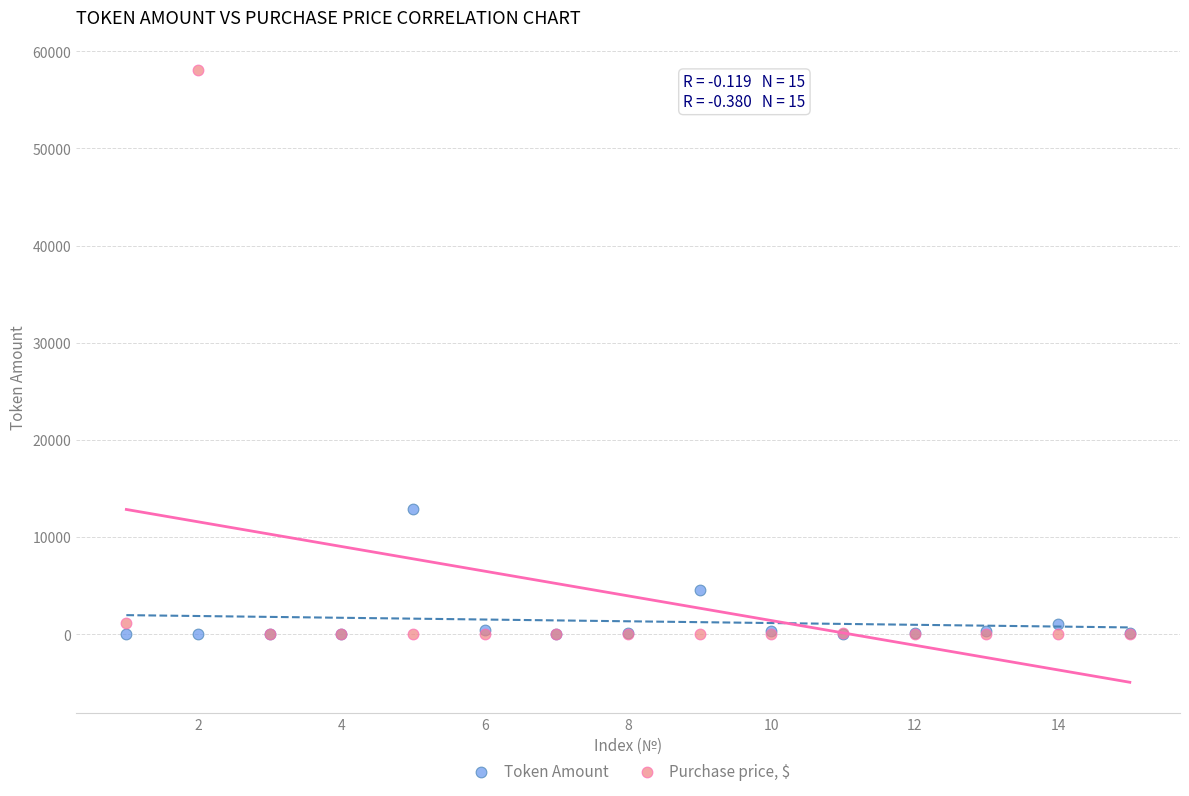

What are all the series names shown in the legend?

Token Amount, Purchase price, $